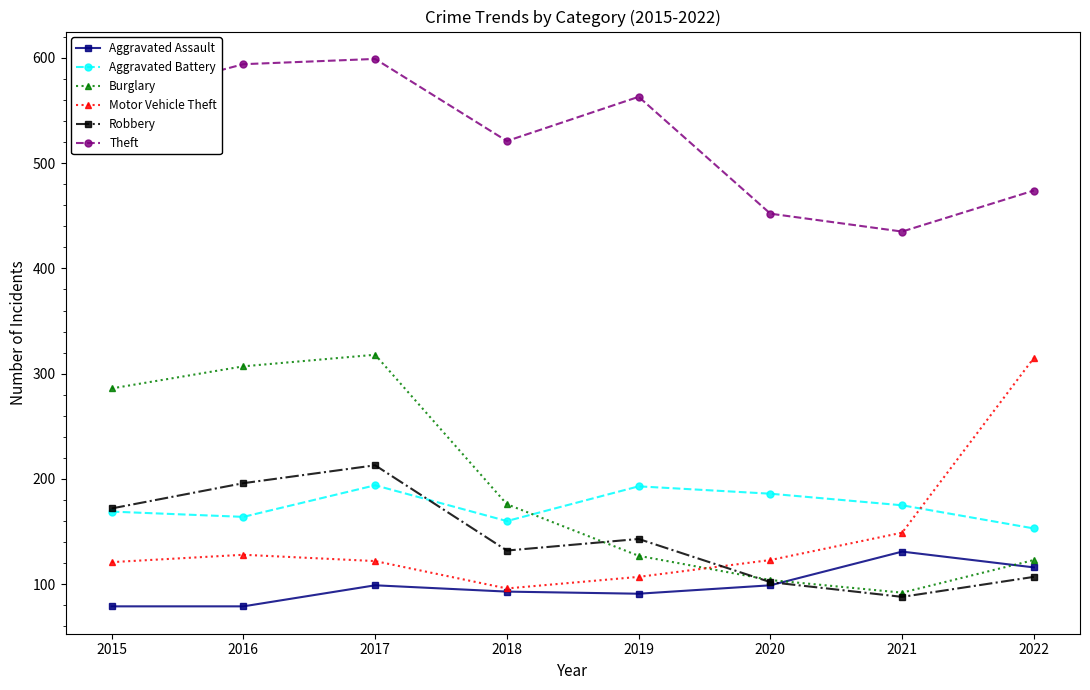

At 2017, list the series in order from largest to smallest.

Theft, Burglary, Robbery, Aggravated Battery, Motor Vehicle Theft, Aggravated Assault